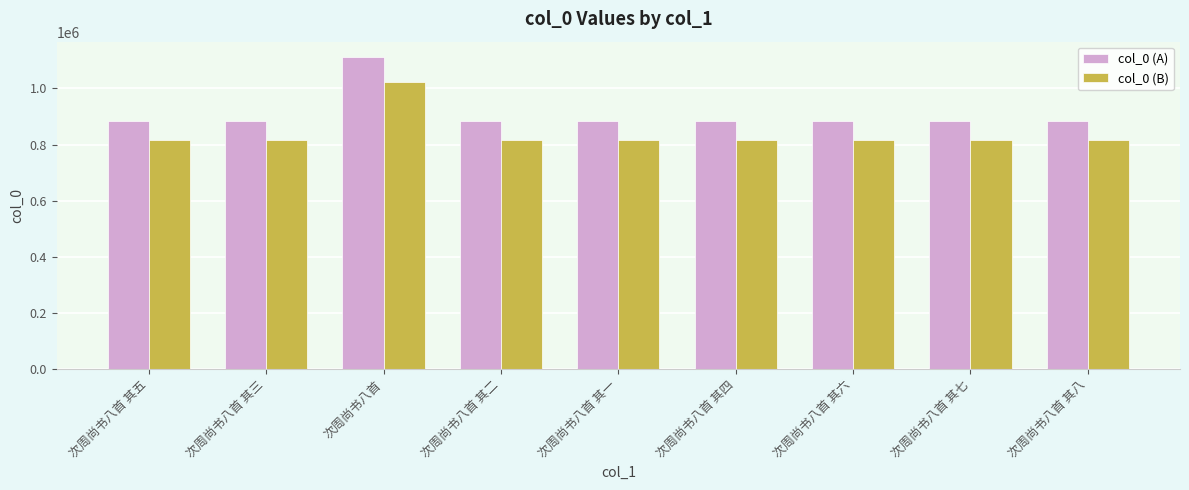

True or false: col_0 (A) has a value of 885390.0 at 次周尚书八首 其七.

True